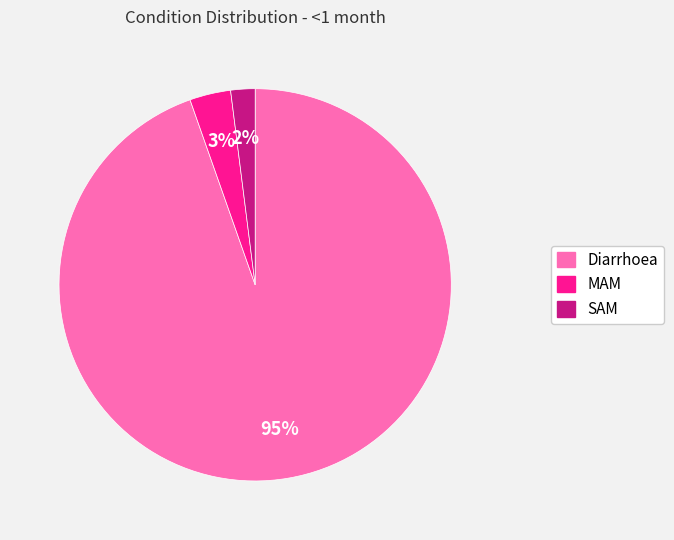

Is it true that Diarrhoea is 99% of the pie?

False